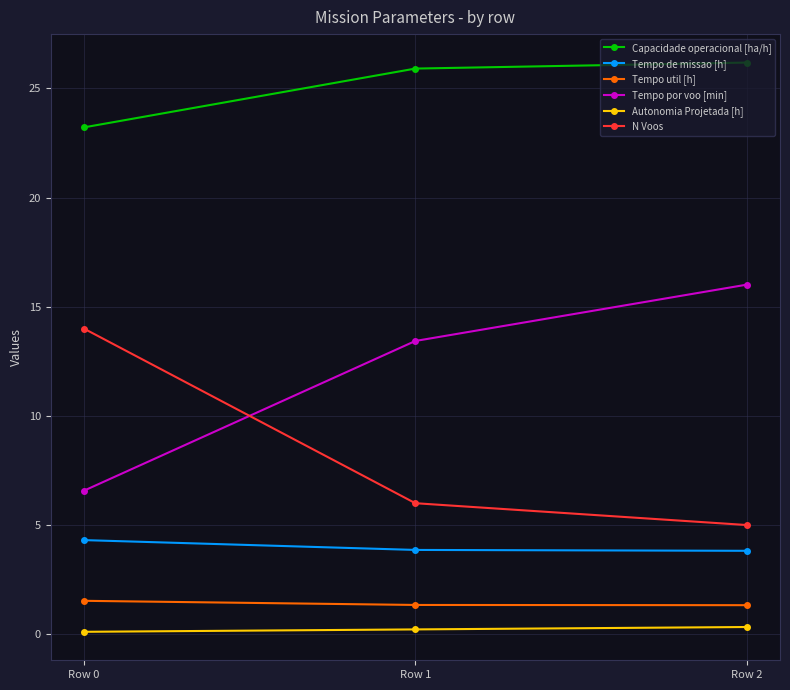

Which series changed the most between Row 1 and Row 2?

Tempo por voo [min]